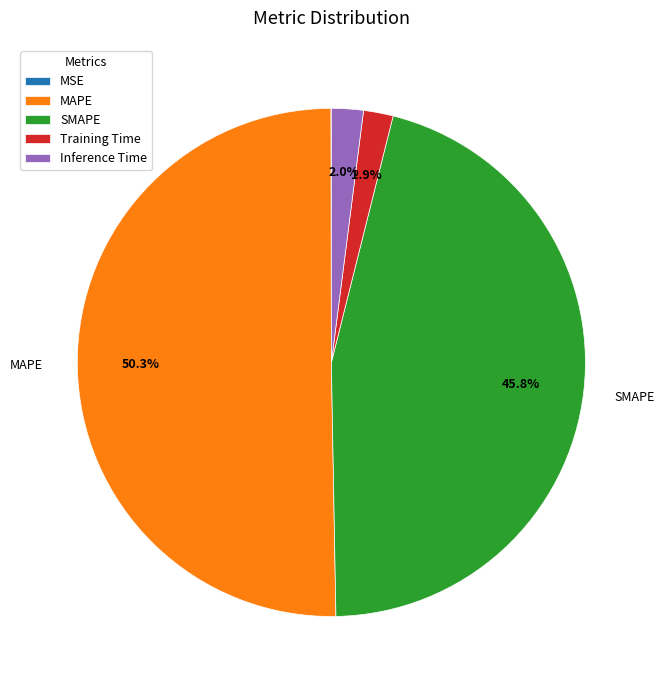

Is it true that SMAPE is 46% of the pie?

True